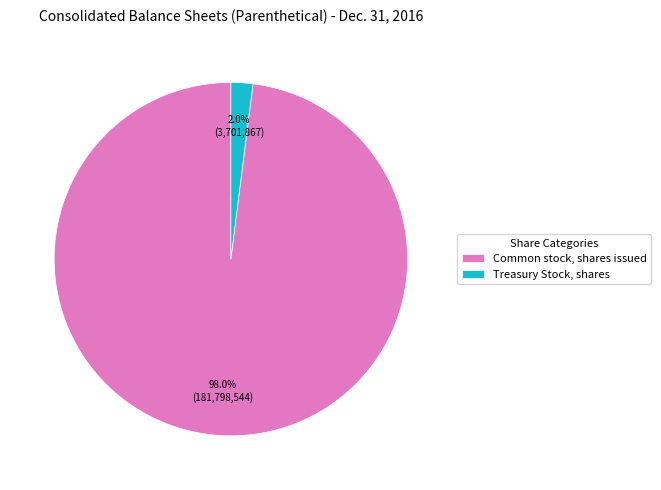

Do Common stock, shares issued and Treasury Stock, shares together represent more than half of the pie?

Yes